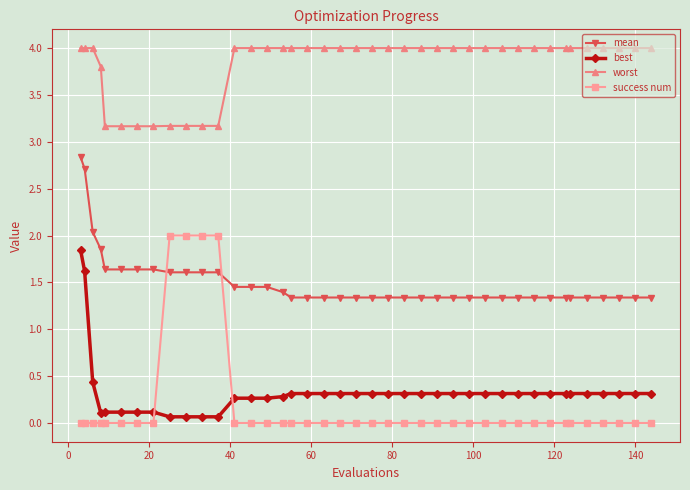

True or false: success num and worst intersect in this chart.

False